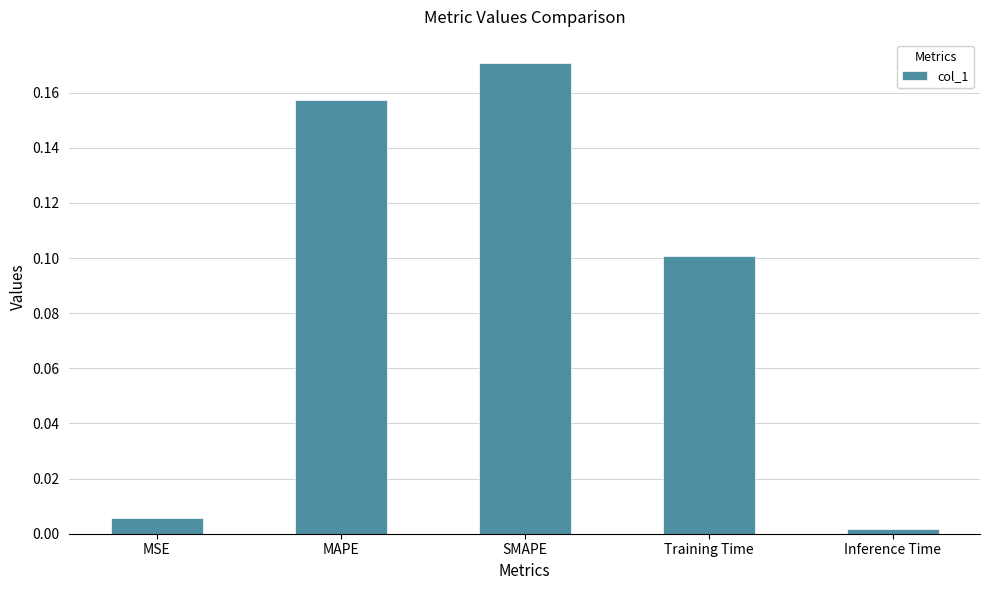

Rank the categories by value from highest to lowest.

SMAPE, MAPE, Training Time, MSE, Inference Time